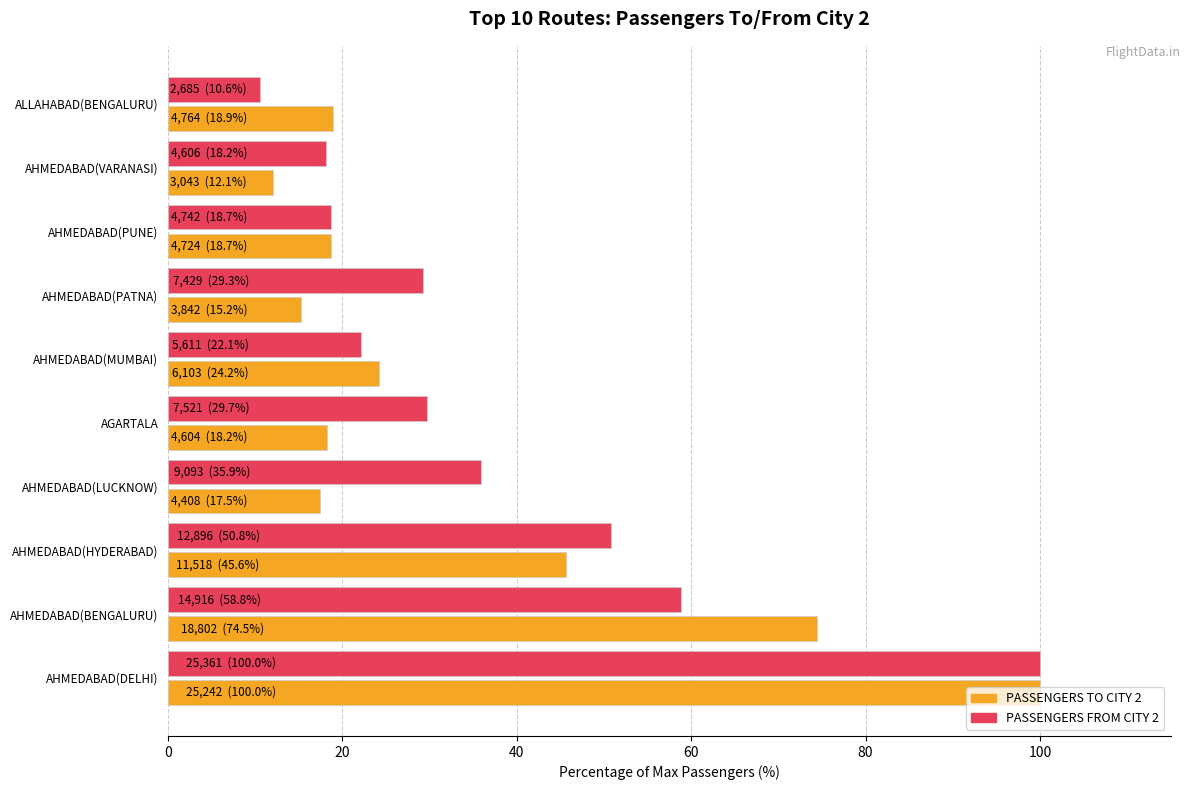

What is the average value of the PASSENGERS TO CITY 2 series?

34.5